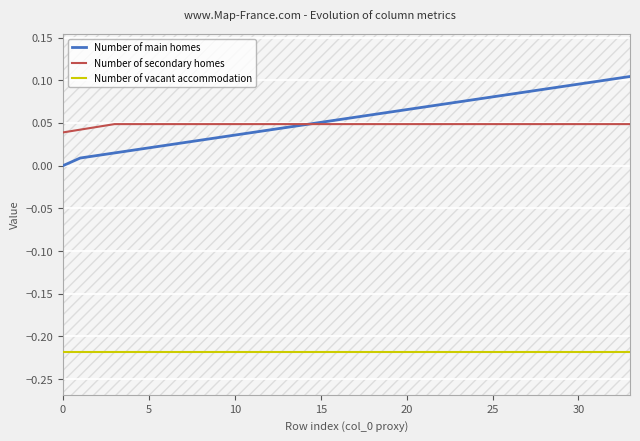

List the series in order of their peak value, lowest first.

Number of vacant accommodation, Number of secondary homes, Number of main homes